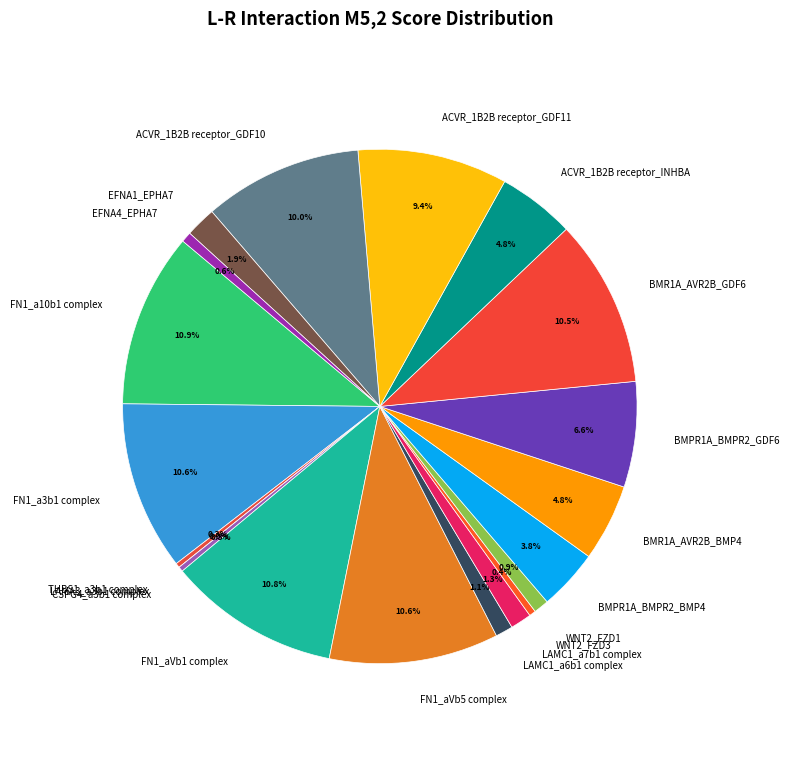

True or false: BMR1A_AVR2B_GDF6 accounts for 11% of the total.

True